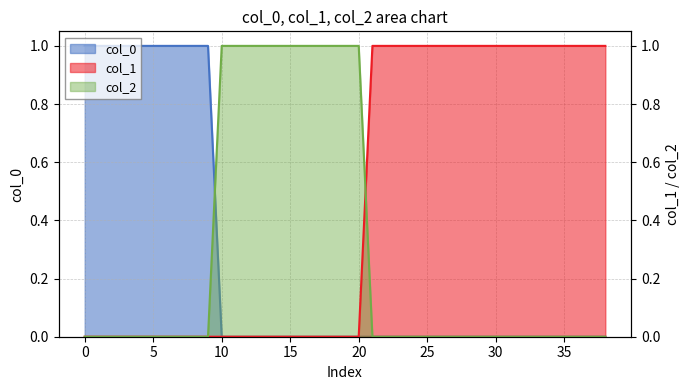

At how many categories does at least one series exceed 0?

39